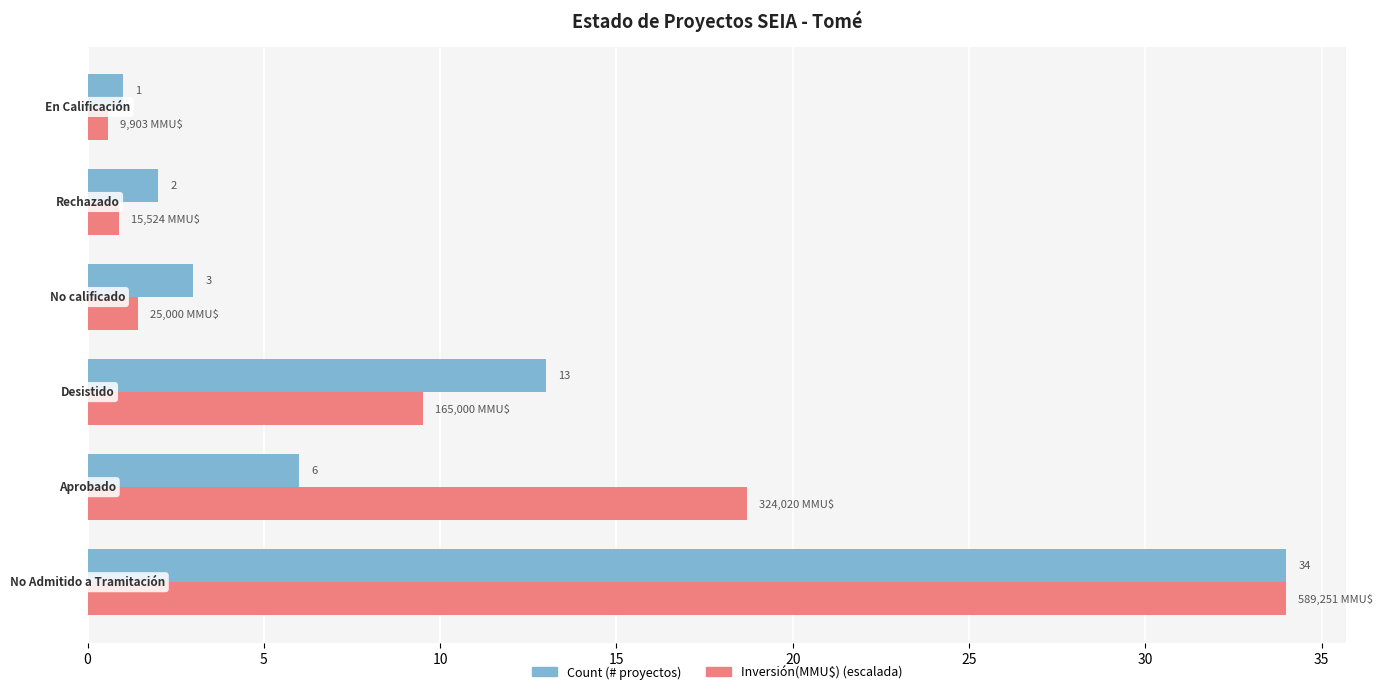

Count the number of categories in the chart.

6